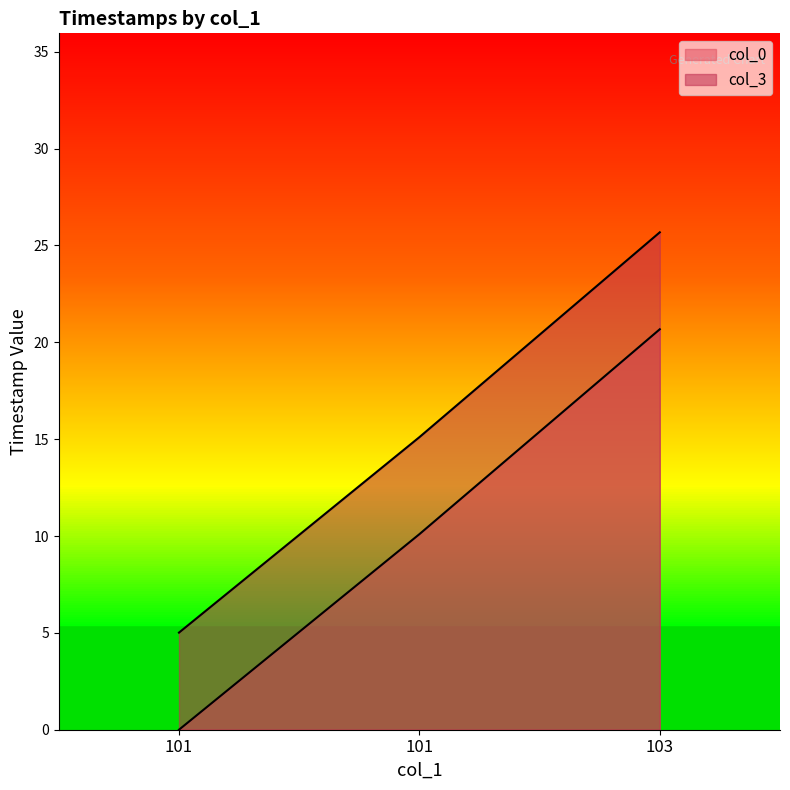

What is the value of the col_3 point at the 1st from the left?

5.0